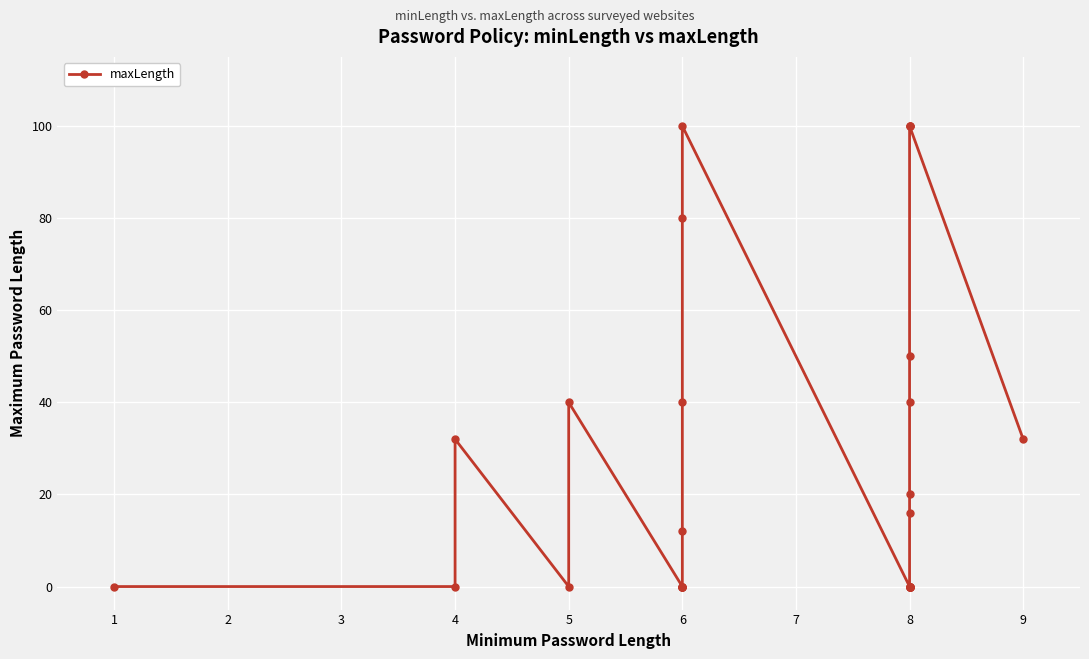

True or false: the data shows -56 at 4.

False